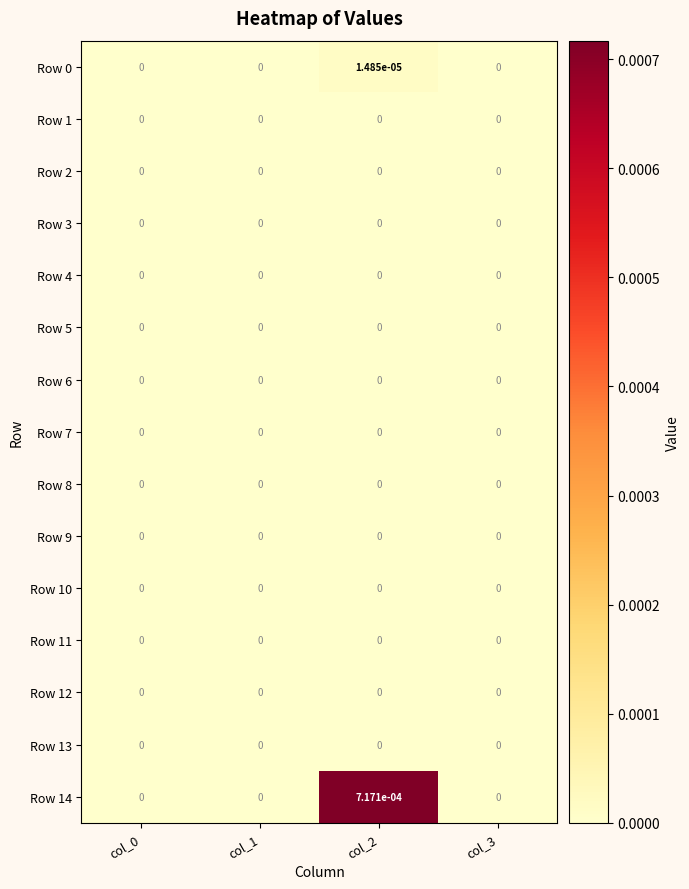

The Row 4 series shows 0.0 at col_1. True or false?

True